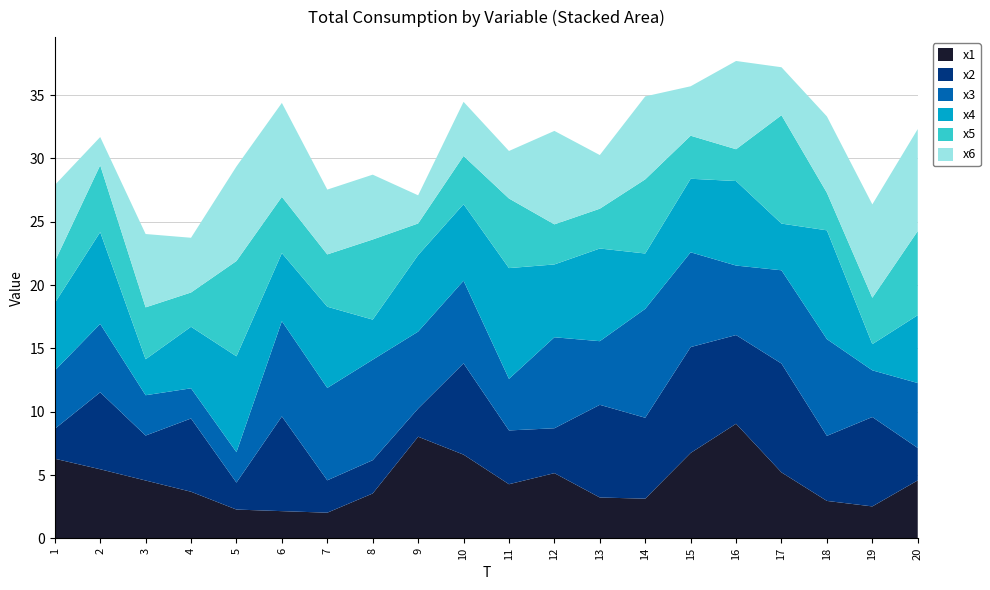

Reading right to left, list all the values displayed in this chart.

x1: 4.6	2.5	3.0	5.2	9.0	6.7	3.1	3.2	5.1	4.3	6.6	8.0	3.5	2.0	2.1	2.3	3.7	4.6	5.5	6.3
x2: 2.6	7.1	5.1	8.6	7.0	8.4	6.4	7.3	3.5	4.2	7.2	2.2	2.6	2.6	7.5	2.1	5.8	3.5	6.1	2.4
x3: 5.1	3.7	7.6	7.4	5.5	7.5	8.6	5.0	7.2	4.1	6.5	6.1	7.9	7.3	7.5	2.4	2.4	3.2	5.4	4.6
x4: 5.4	2.1	8.6	3.7	6.7	5.8	4.4	7.3	5.8	8.7	6.0	6.0	3.2	6.4	5.4	7.6	4.9	2.8	7.2	5.3
x5: 6.6	3.7	3.0	8.6	2.5	3.4	5.9	3.1	3.2	5.5	3.8	2.5	6.3	4.1	4.4	7.5	2.7	4.1	5.3	3.3
x6: 8.1	7.4	6.0	3.8	7.0	3.9	6.5	4.2	7.4	3.8	4.3	2.2	5.1	5.1	7.4	7.5	4.3	5.8	2.2	6.0